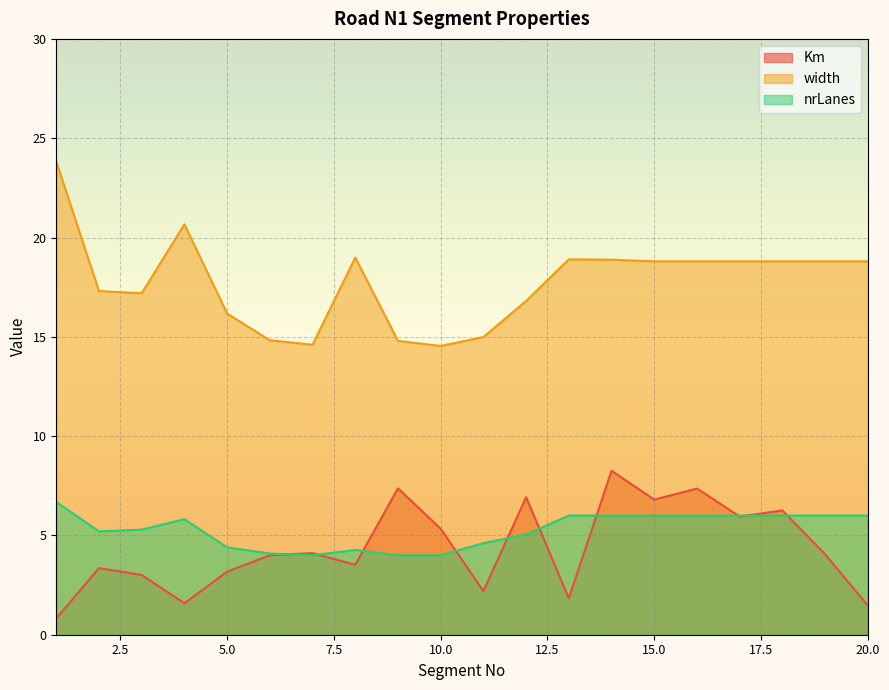

What is the difference between the maximum and minimum values in the Km series?

7.4